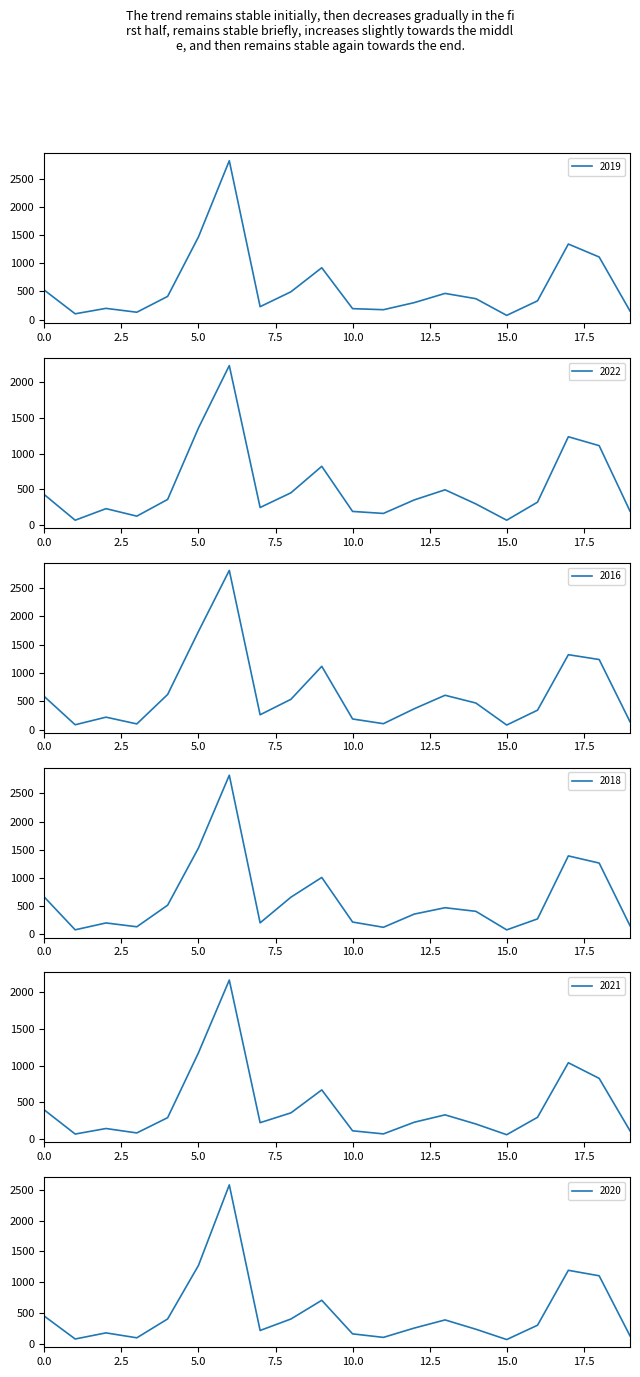

What is the highest value of the 2021 series?

2158